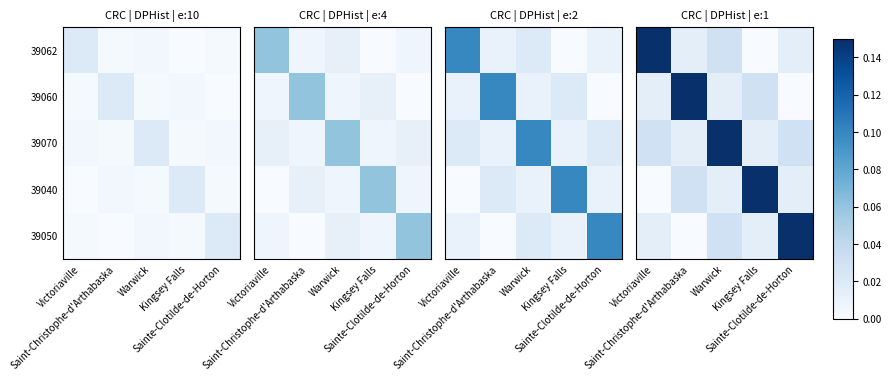

The value of 39040 at Victoriaville is 0.1. True or false?

False